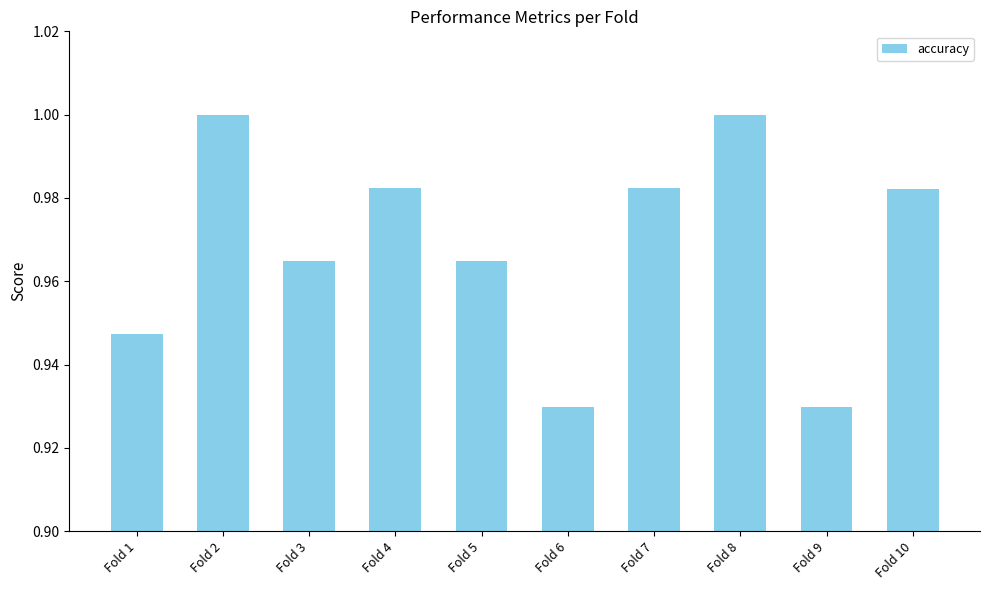

How many data points does each series have?

10